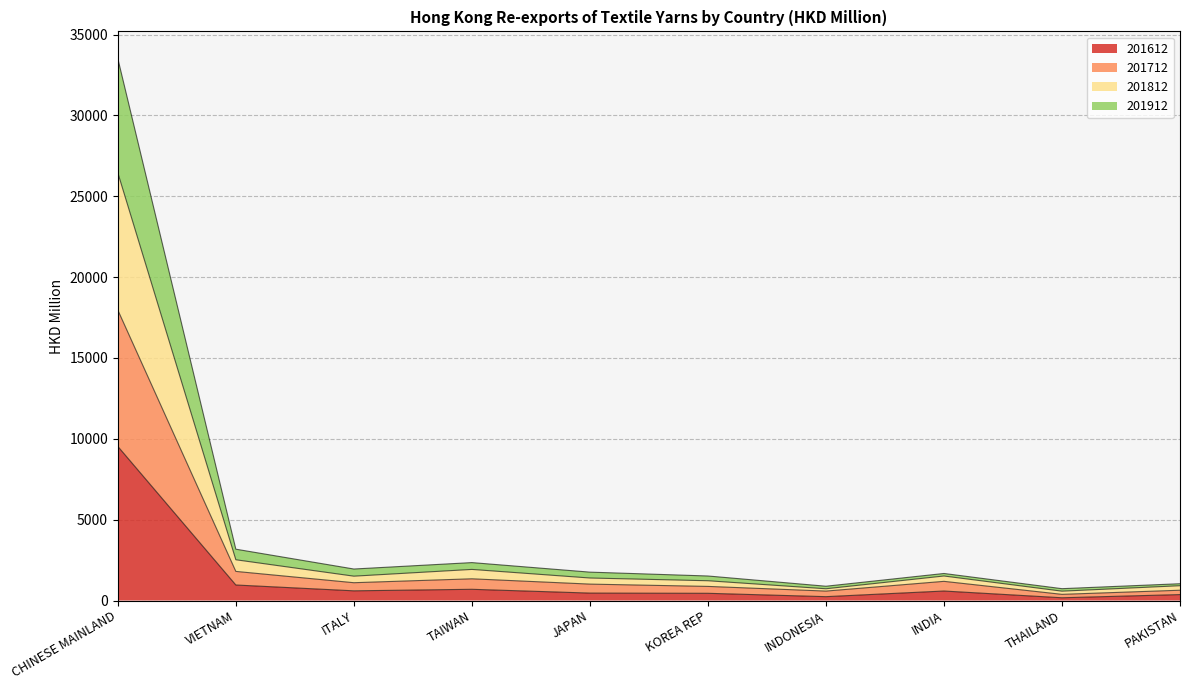

Between KOREA REP and JAPAN, which is larger?

JAPAN